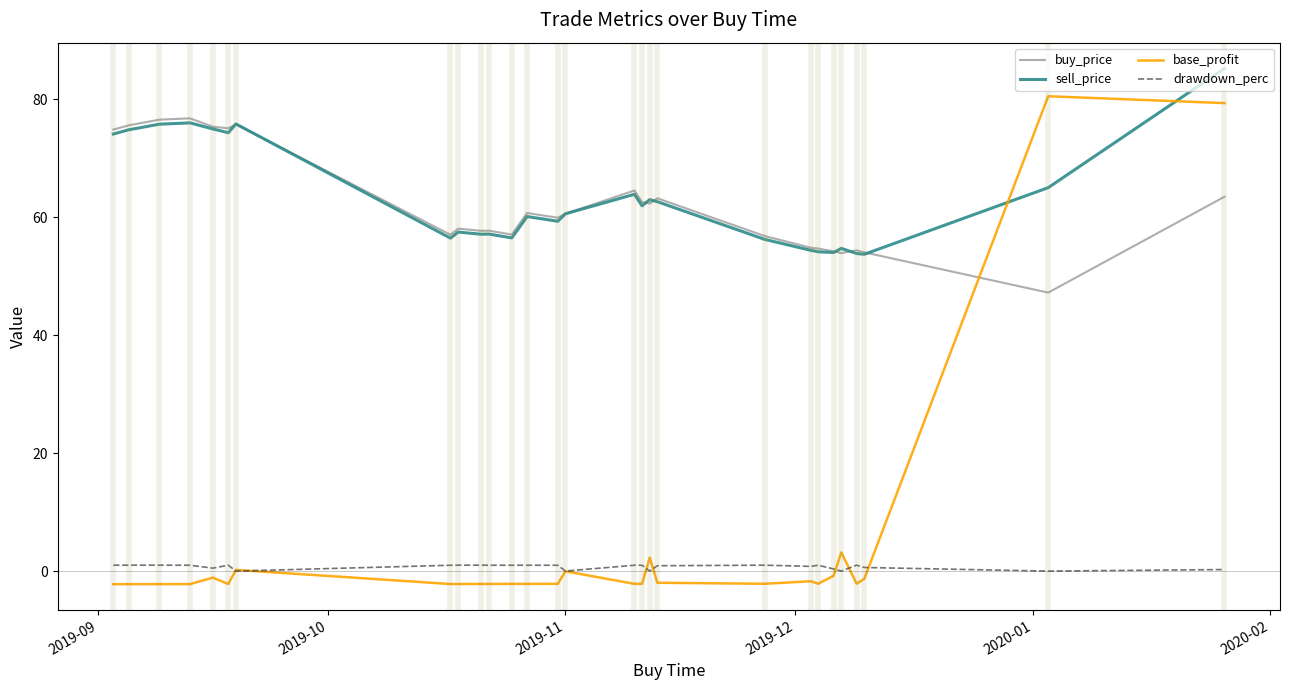

What is the sum of all sell_price values?

1773.8